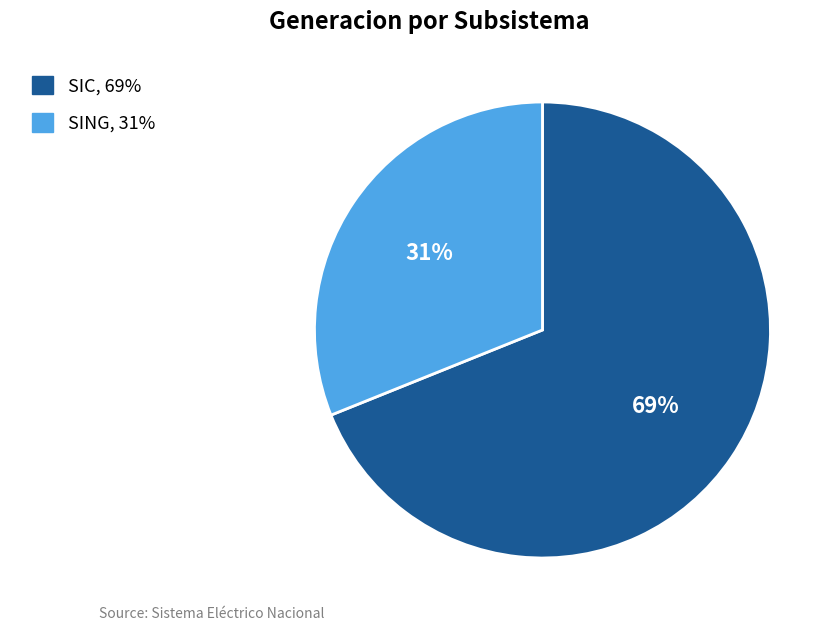

Which category has the biggest portion of the pie?

SIC